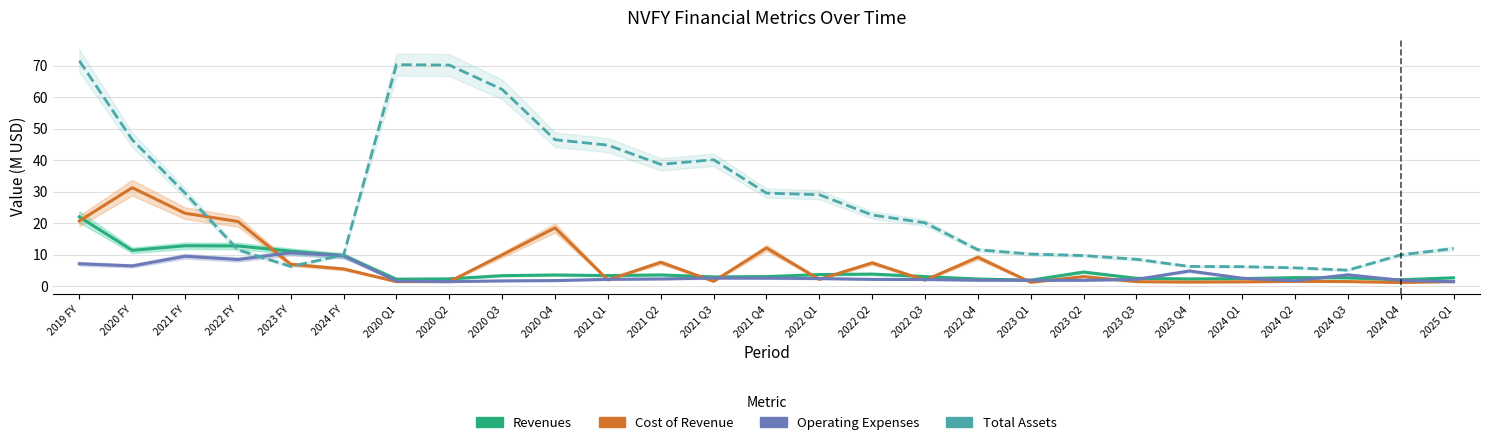

After their last crossing, which series has the higher values: Total Assets (M USD) or Operating Expenses (M USD)?

Total Assets (M USD)